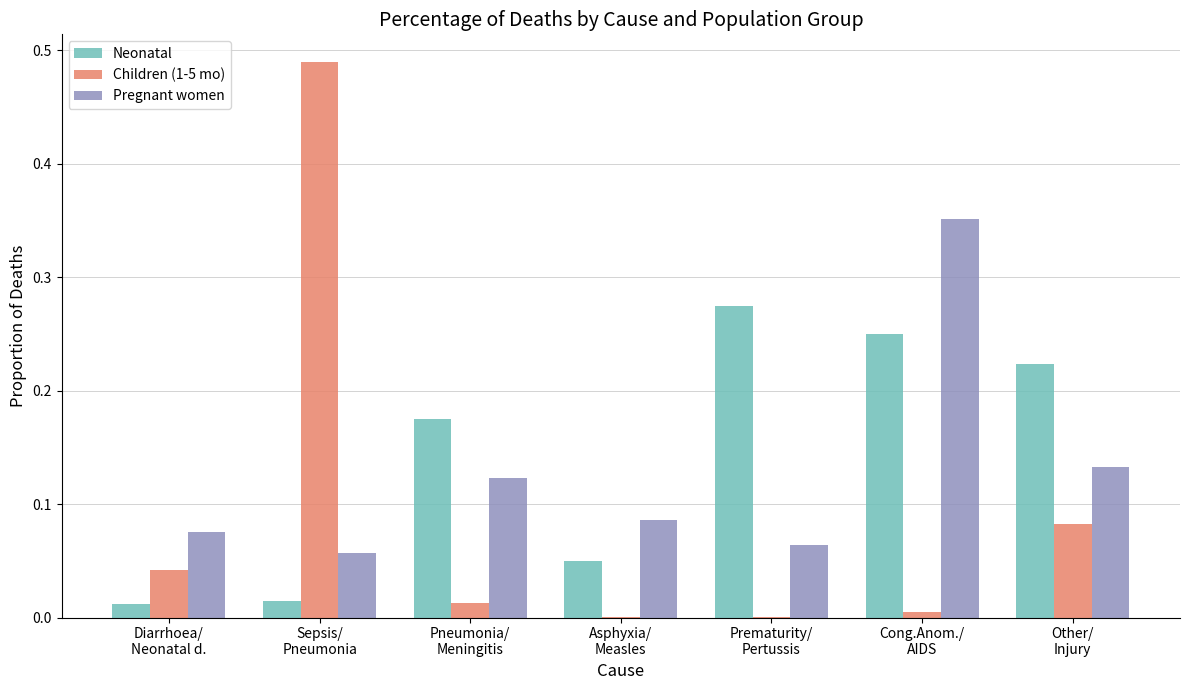

Which series has the largest total across all categories?

Neonatal